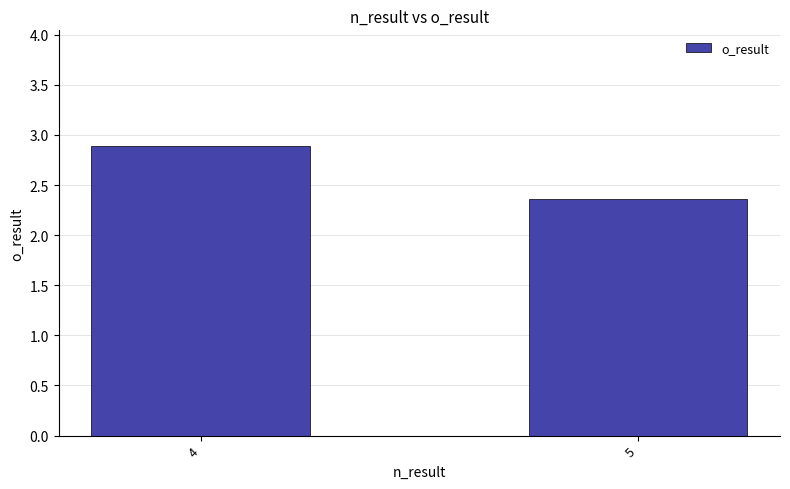

What is the average value?

2.6